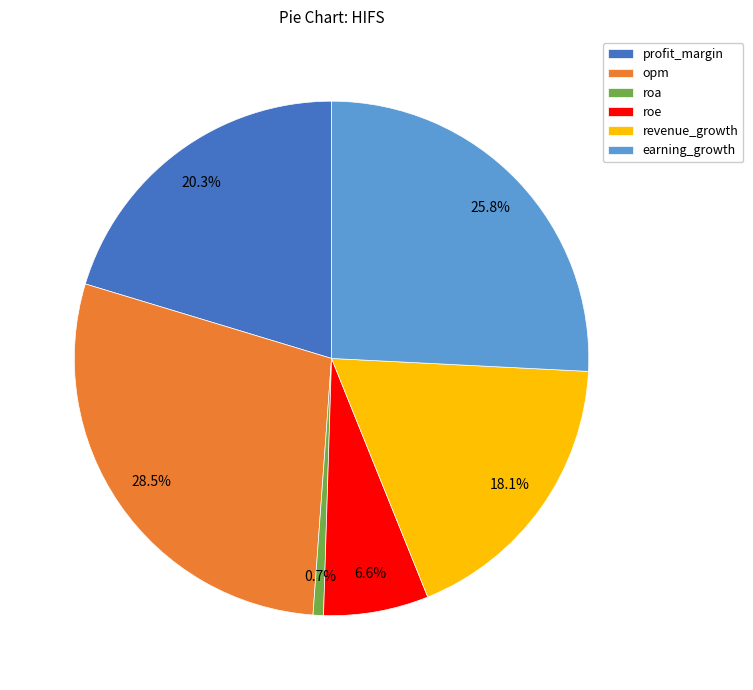

Is it true that earning_growth is 26% of the pie?

True